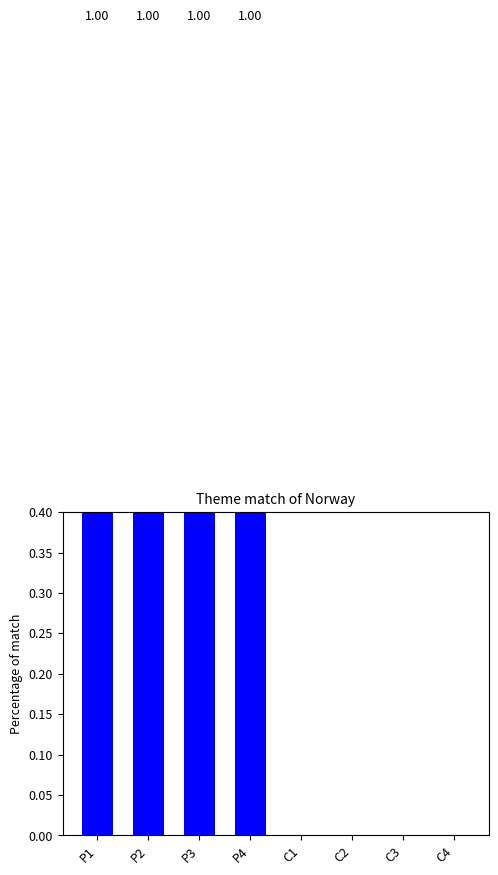

True or false: the data shows 1 at P1.

True